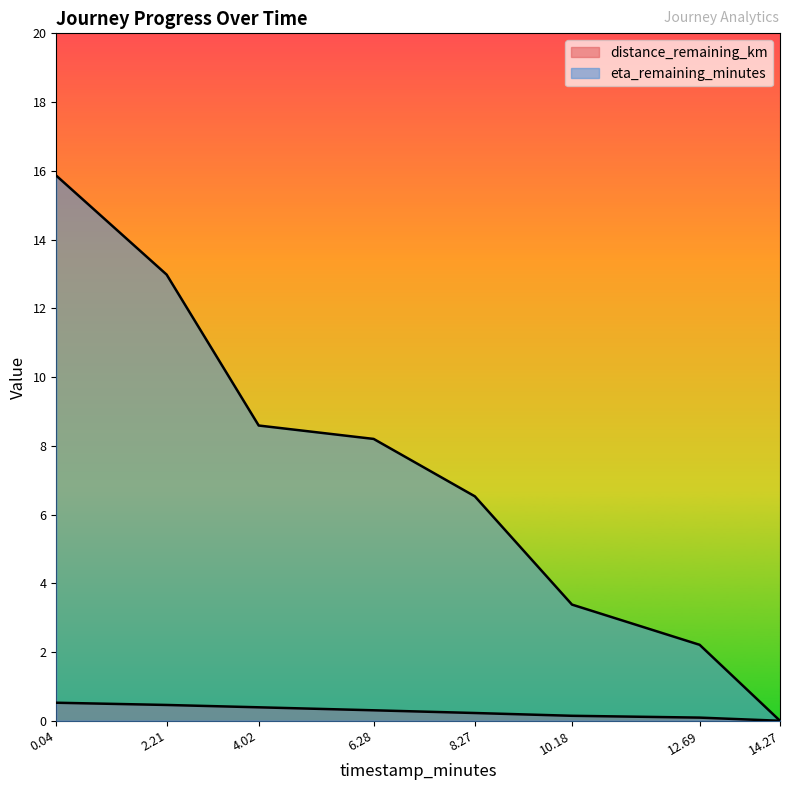

List the labels in order of distance_remaining_km value, largest first.

0.04, 2.21, 4.02, 6.28, 8.27, 10.18, 12.69, 14.27